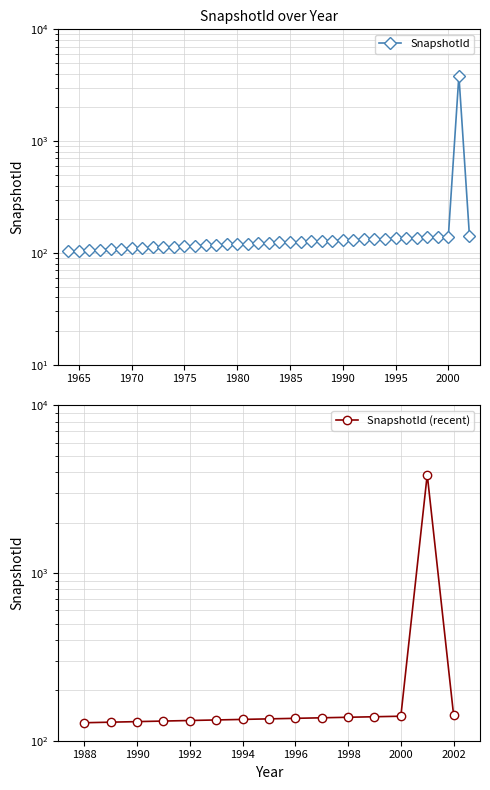

Is it true that the value at 1974 is 186?

False